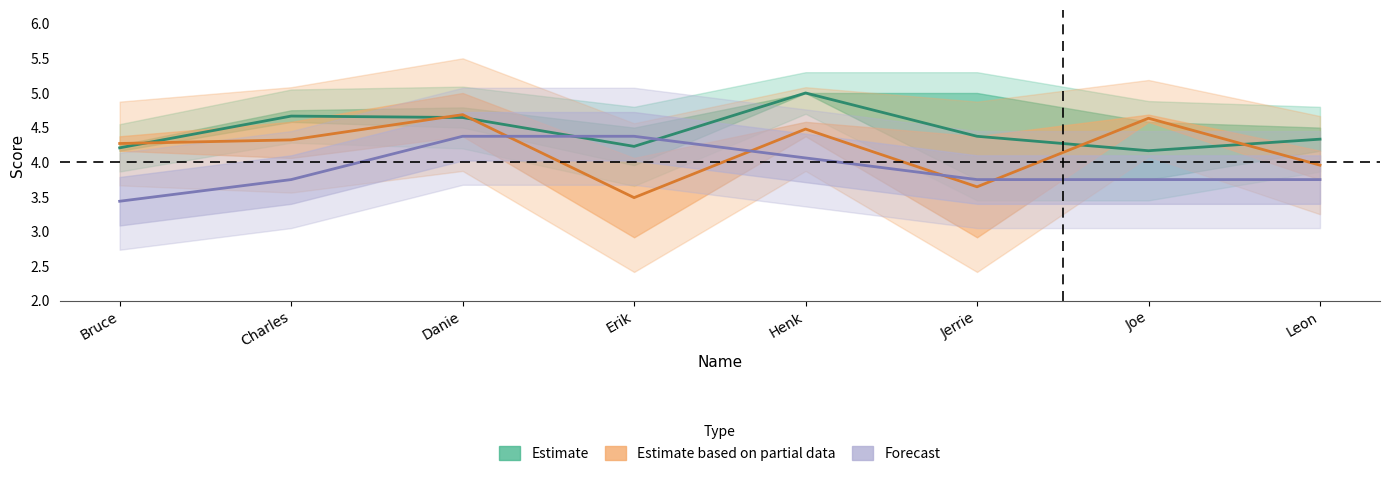

What is the sum of all Estimate values?

35.6